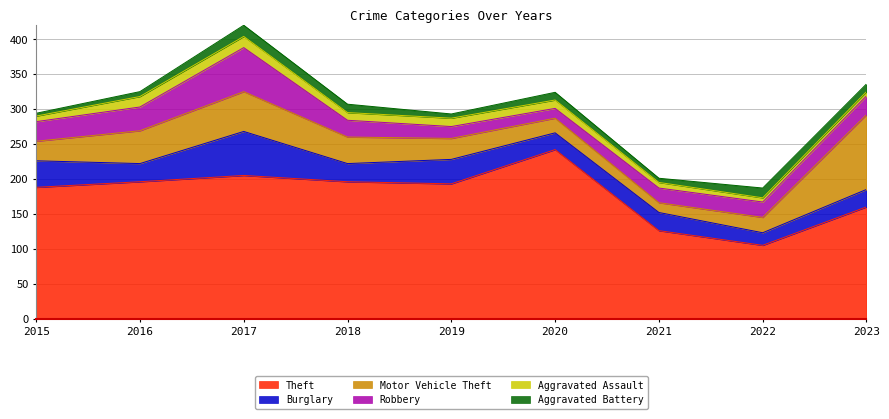

Does the chart display data point markers on the line(s)?

No